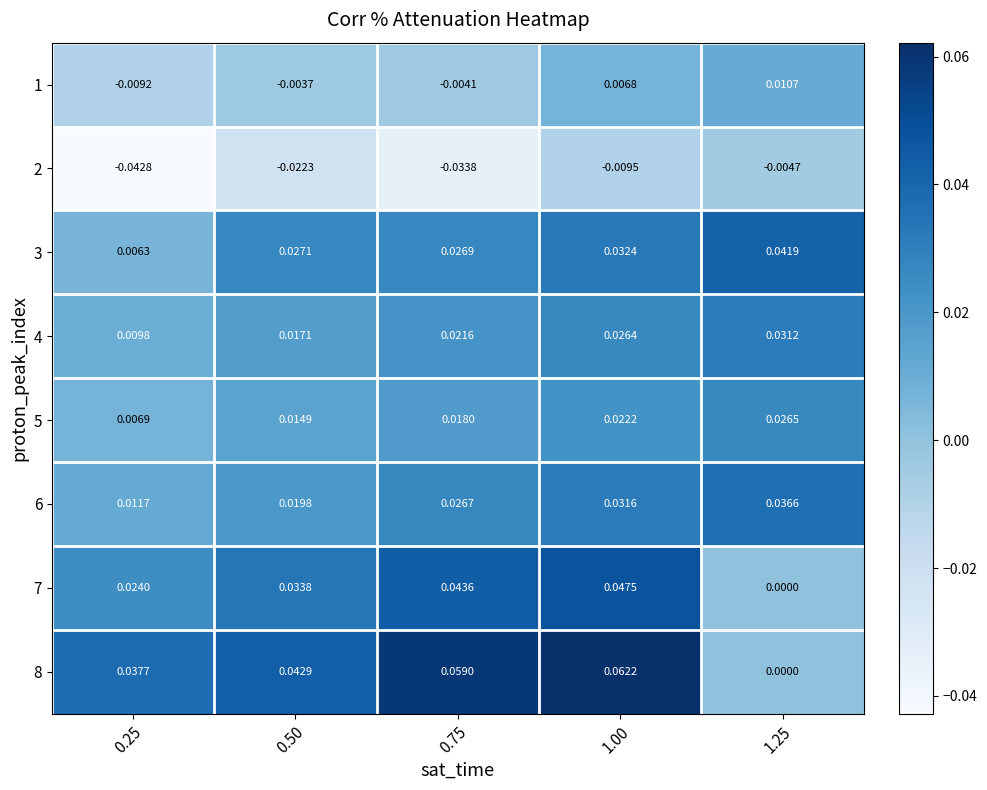

How many series are shown in this chart?

8